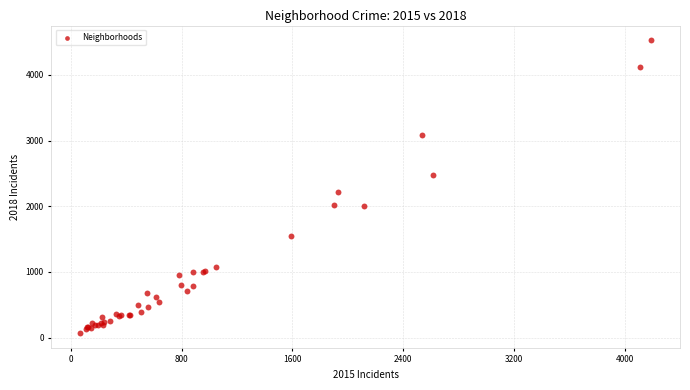

What Y value in the scatter plot is closest to 2298?

2212